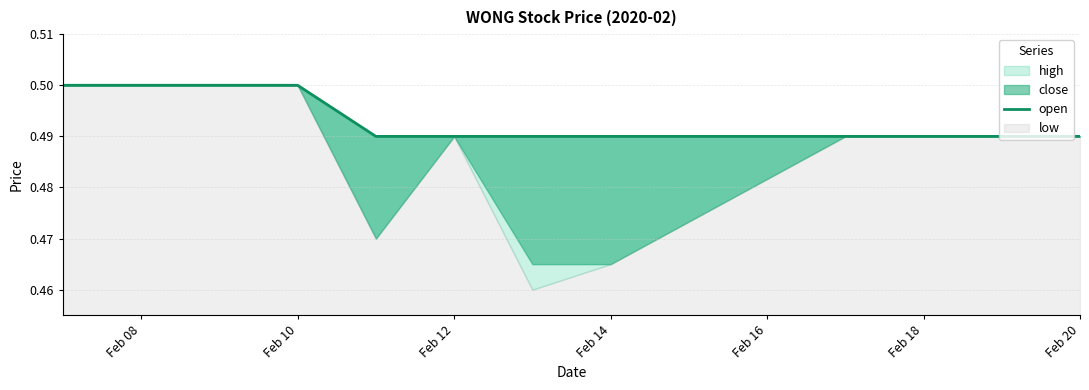

What is the average value?

0.5